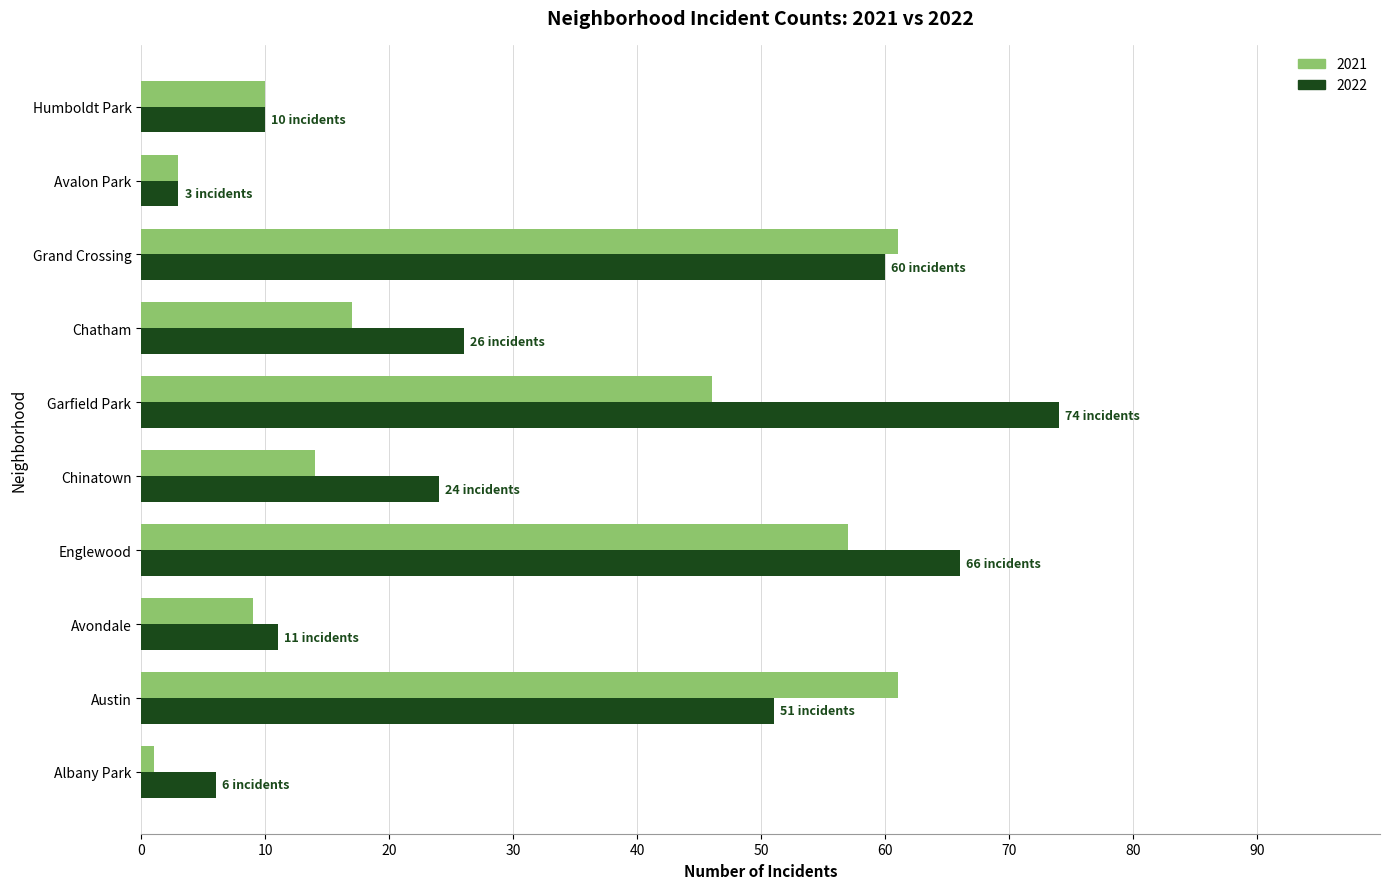

List the series in order of their overall mean, highest first.

2022, 2021